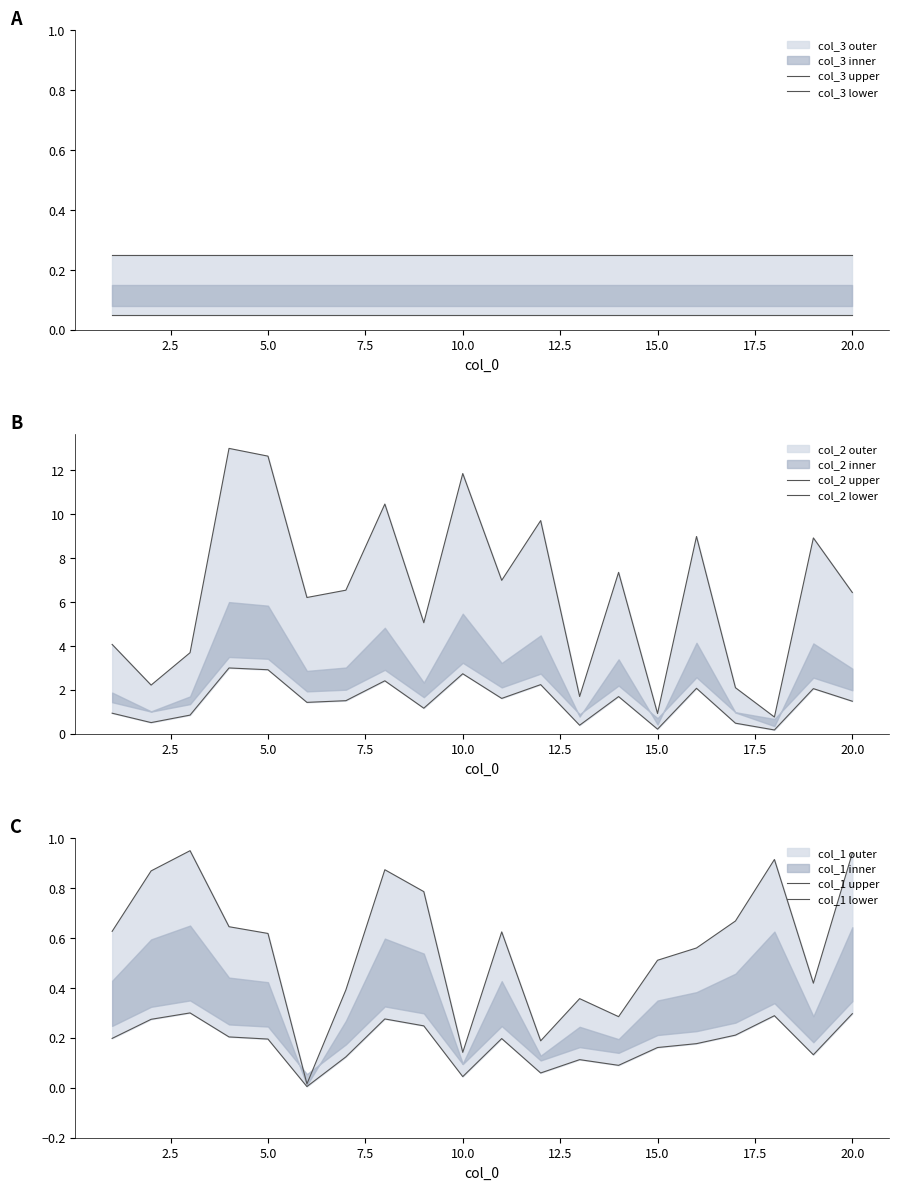

Which series has the widest spread of values?

col_2 upper